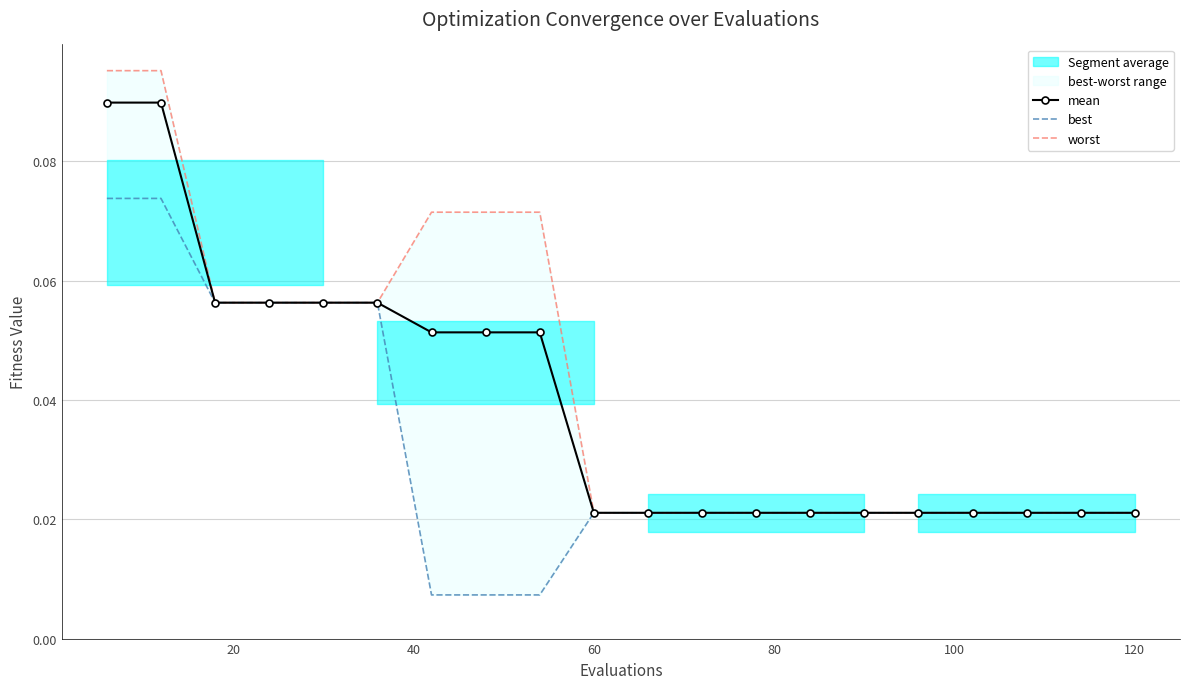

How many mean values are between 0 and 1?

20